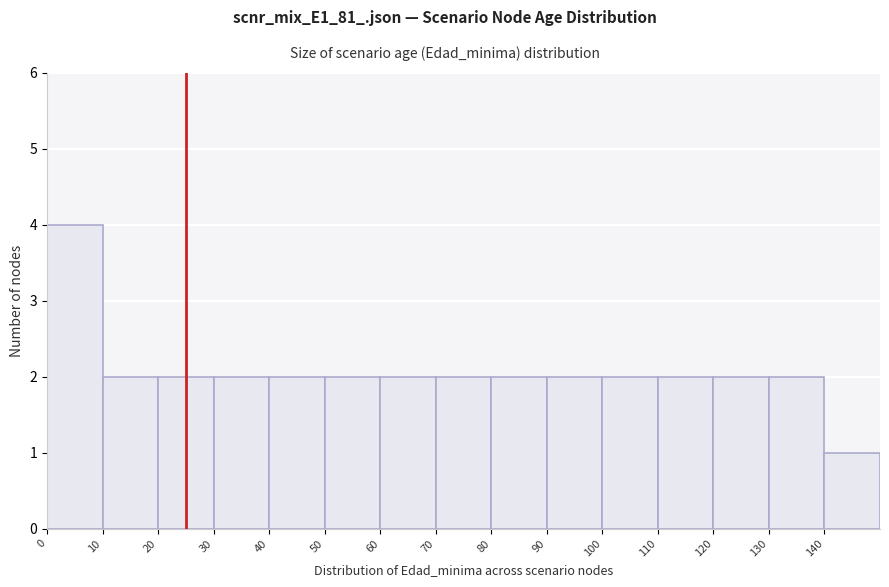

Reading left to right, list every bar in this chart as the range it spans on the x-axis followed by its height. The values are not printed on the chart, so give them approximately, as read against the axis.

0 to 10: 4
10 to 20: 2
20 to 30: 2
30 to 40: 2
40 to 50: 2
50 to 60: 2
60 to 70: 2
70 to 80: 2
80 to 90: 2
90 to 100: 2
100 to 110: 2
110 to 120: 2
120 to 130: 2
130 to 140: 2
140 to 150: 1